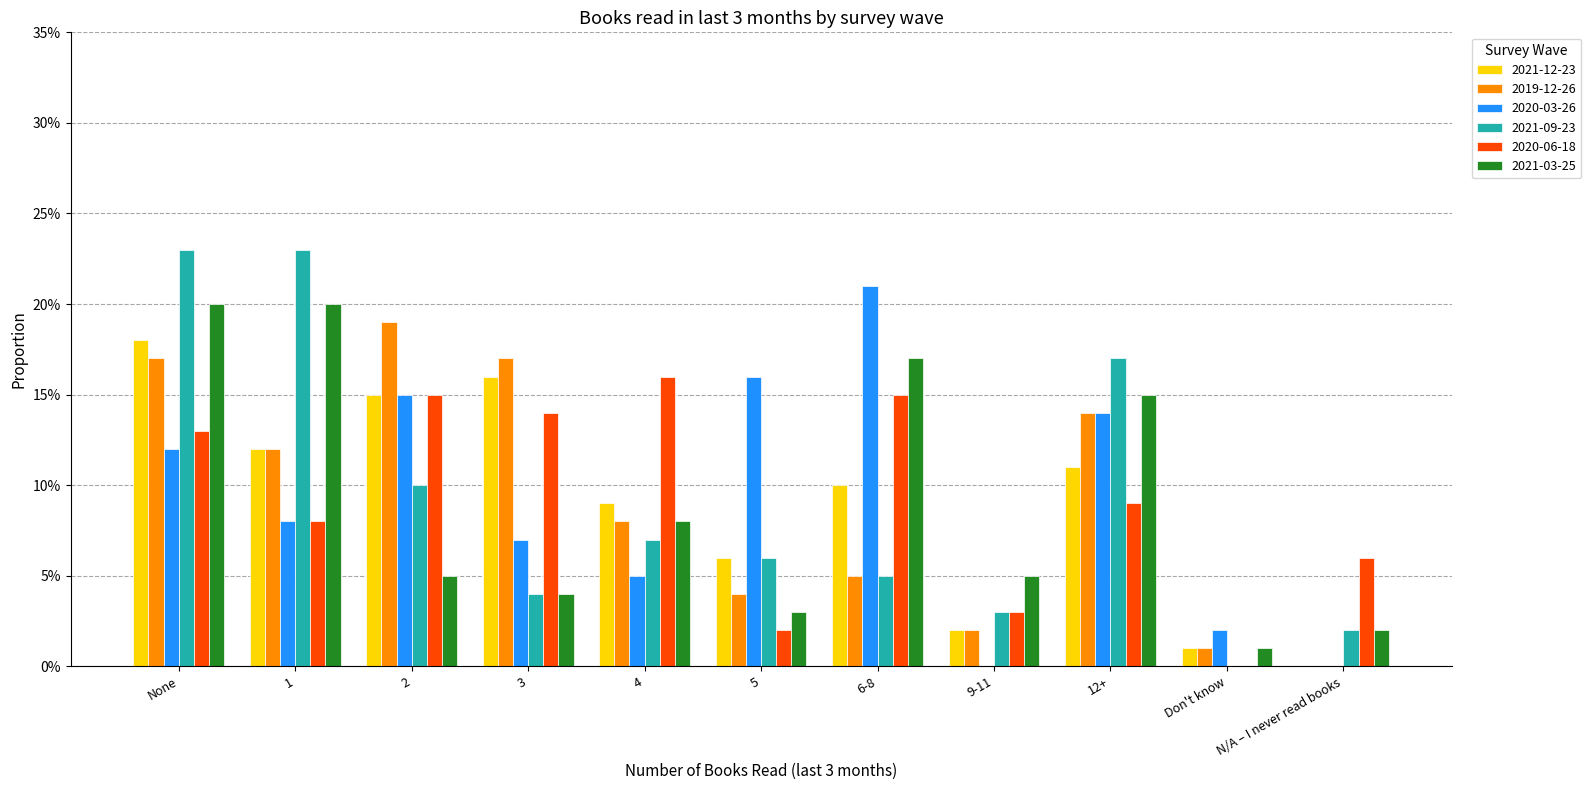

What is the label of the 5th bar from the left?

4